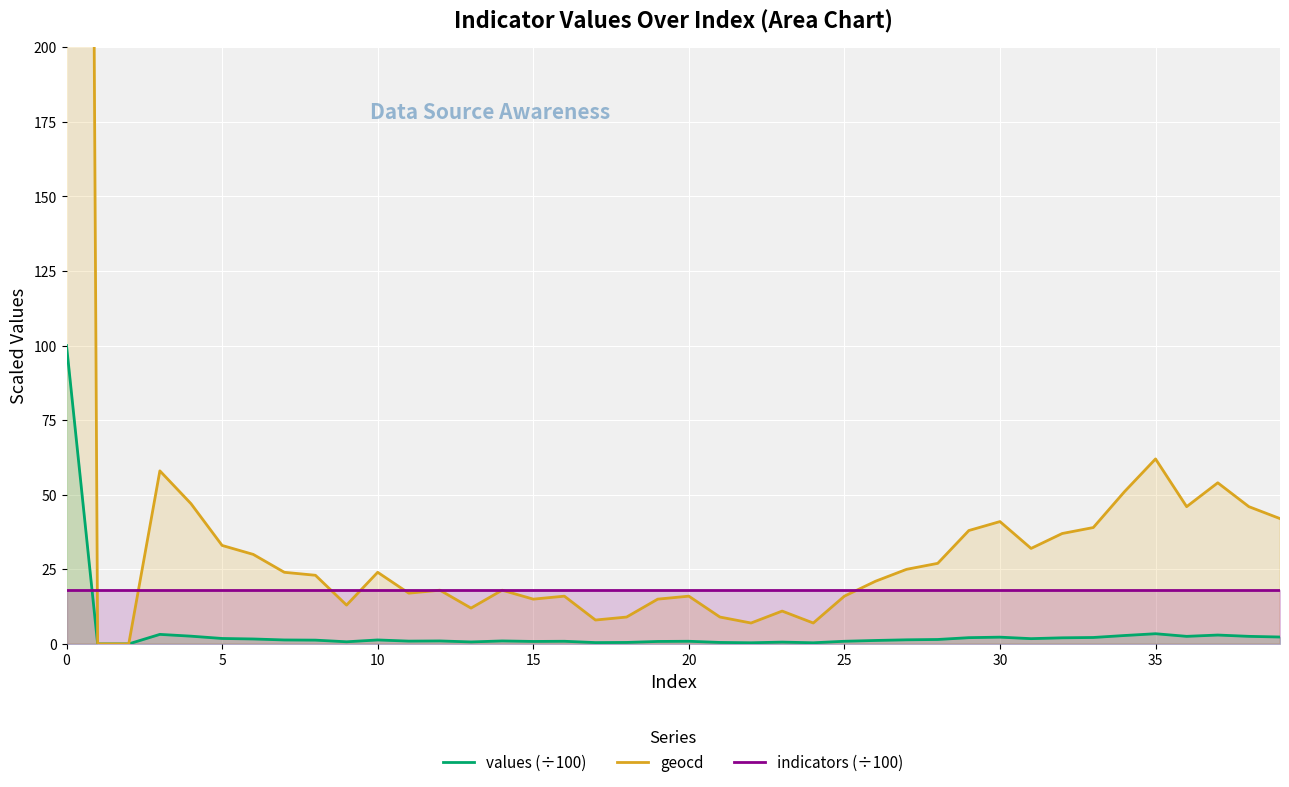

True or false: geocd and indicators (÷100) intersect in this chart.

True